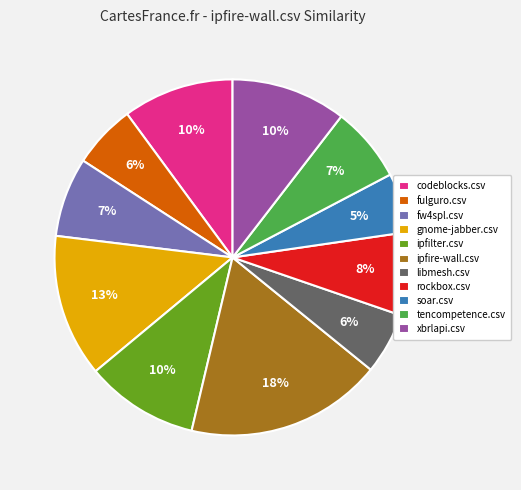

Combined, do fw4spl.csv and soar.csv account for over 50%?

No